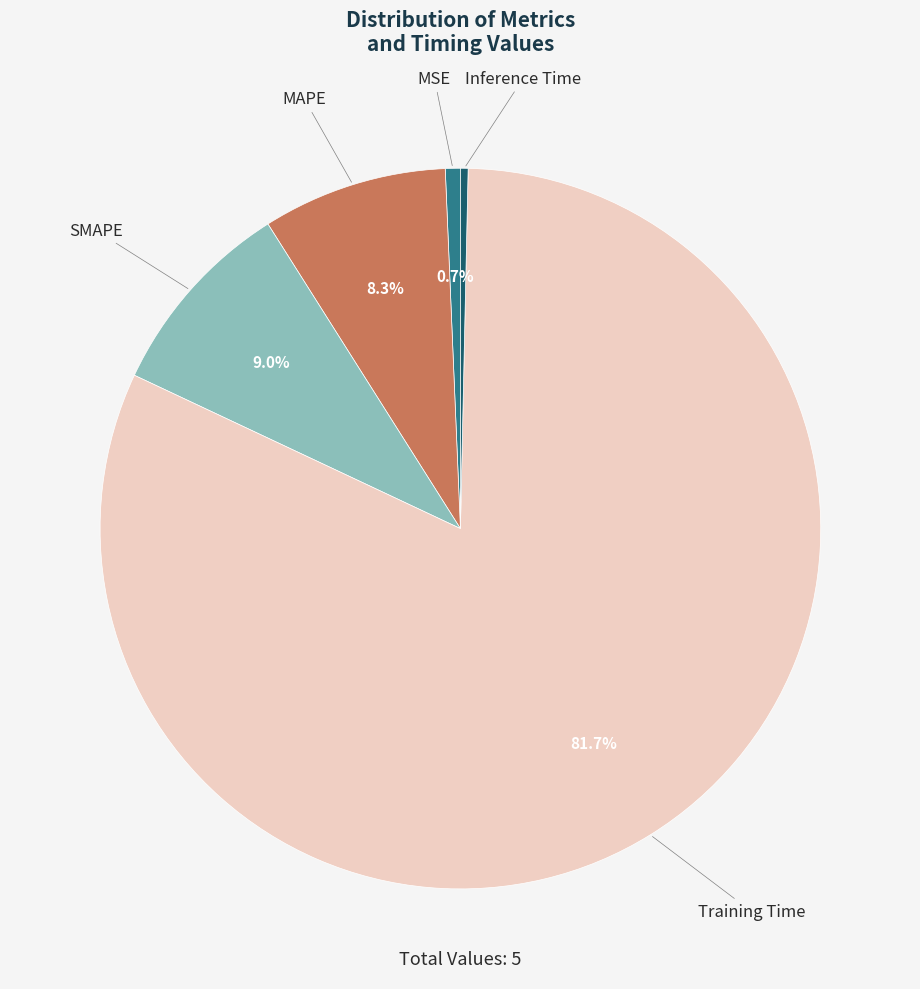

Which category has the biggest portion of the pie?

Training Time